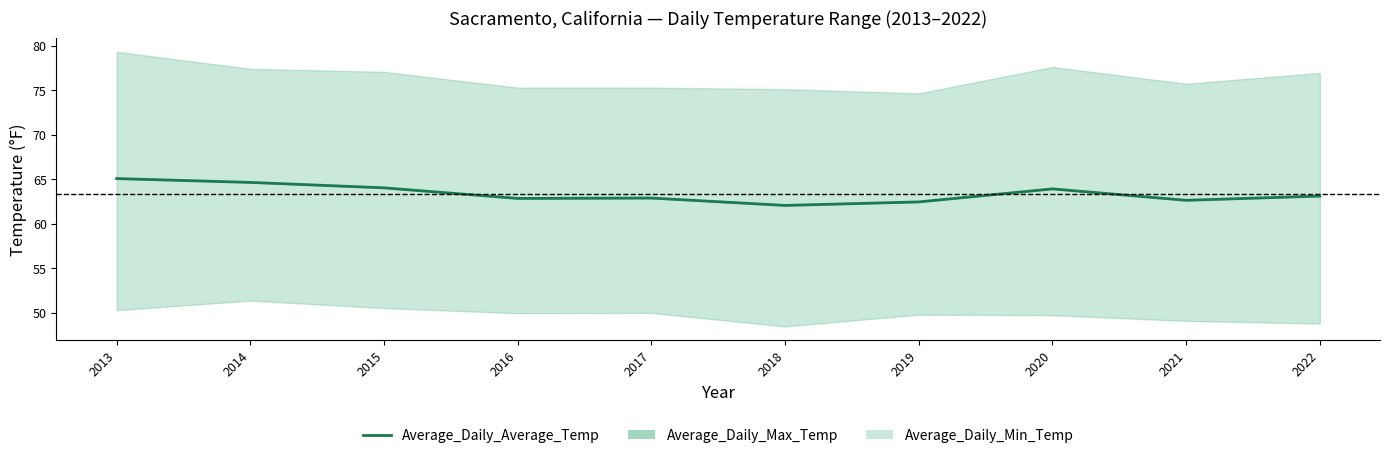

What is the change in value from 2013 to 2021?

-2.4